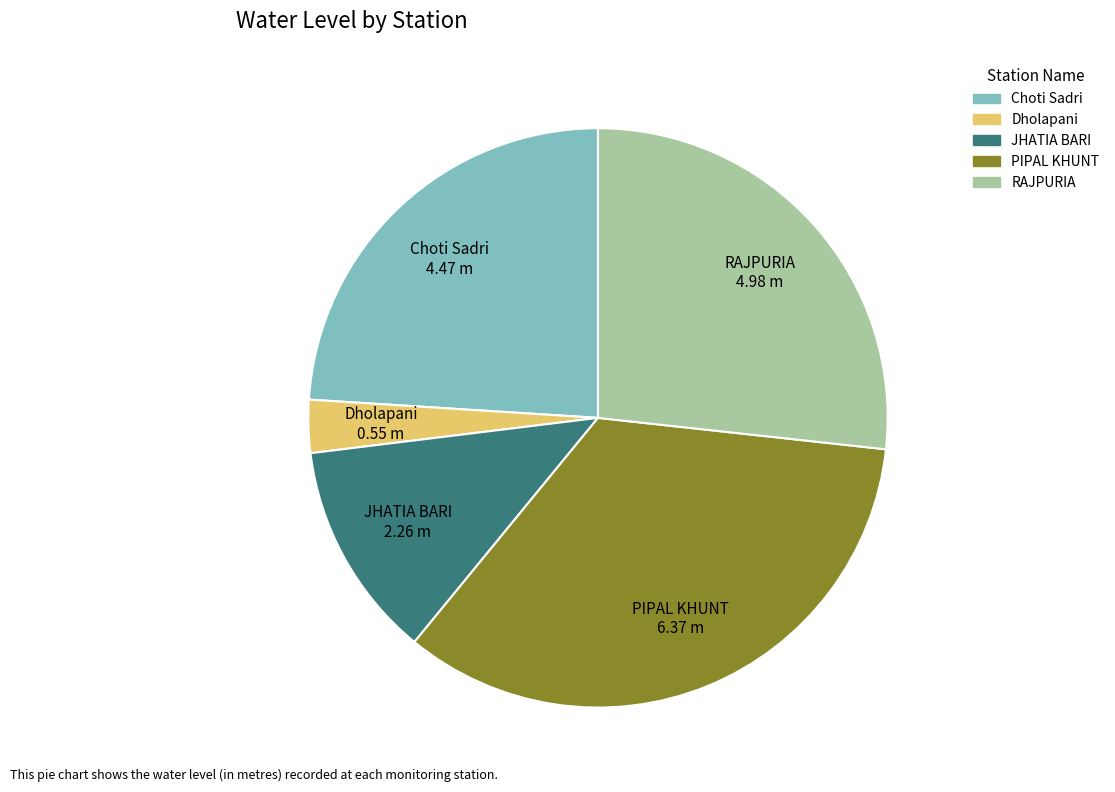

Between RAJPURIA and Choti Sadri, which is larger?

RAJPURIA